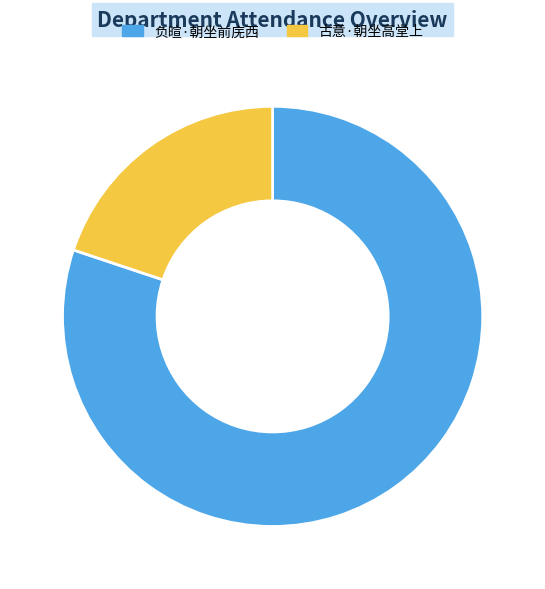

Is there a majority slice in this chart?

Yes